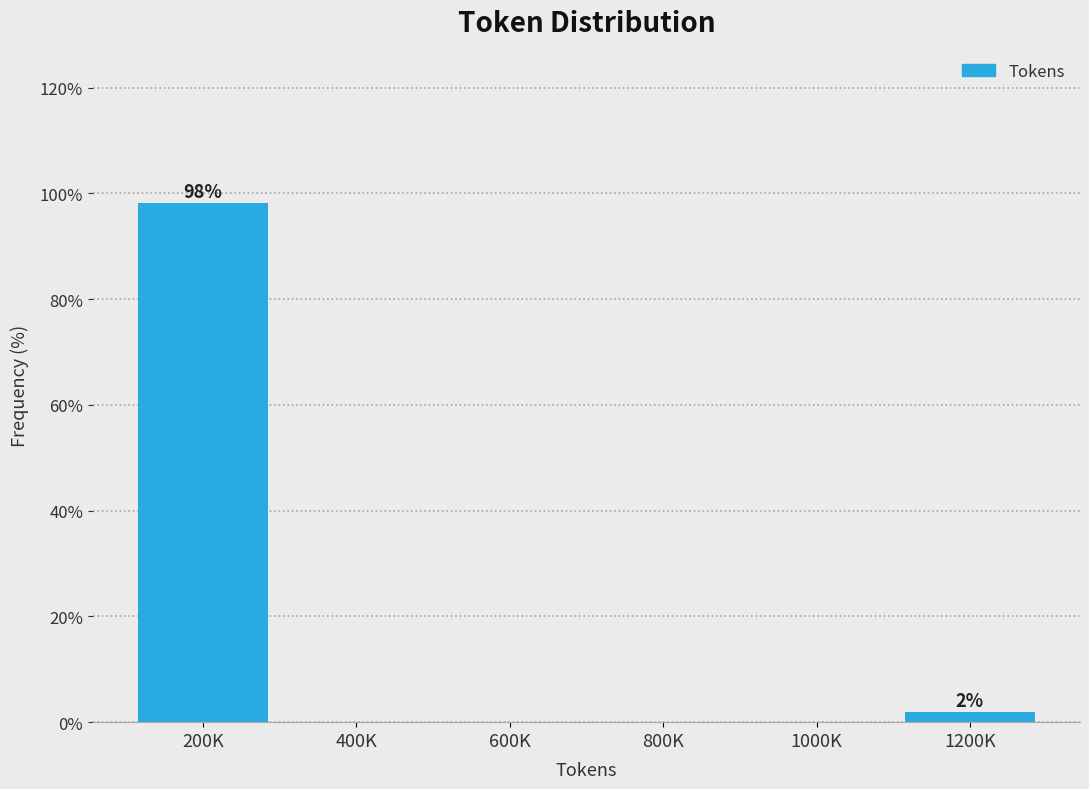

Reading left to right, what are all the values shown in this chart?

200K=98.1	400K=0.0	600K=0.0	800K=0.0	1000K=0.0	1200K=1.9